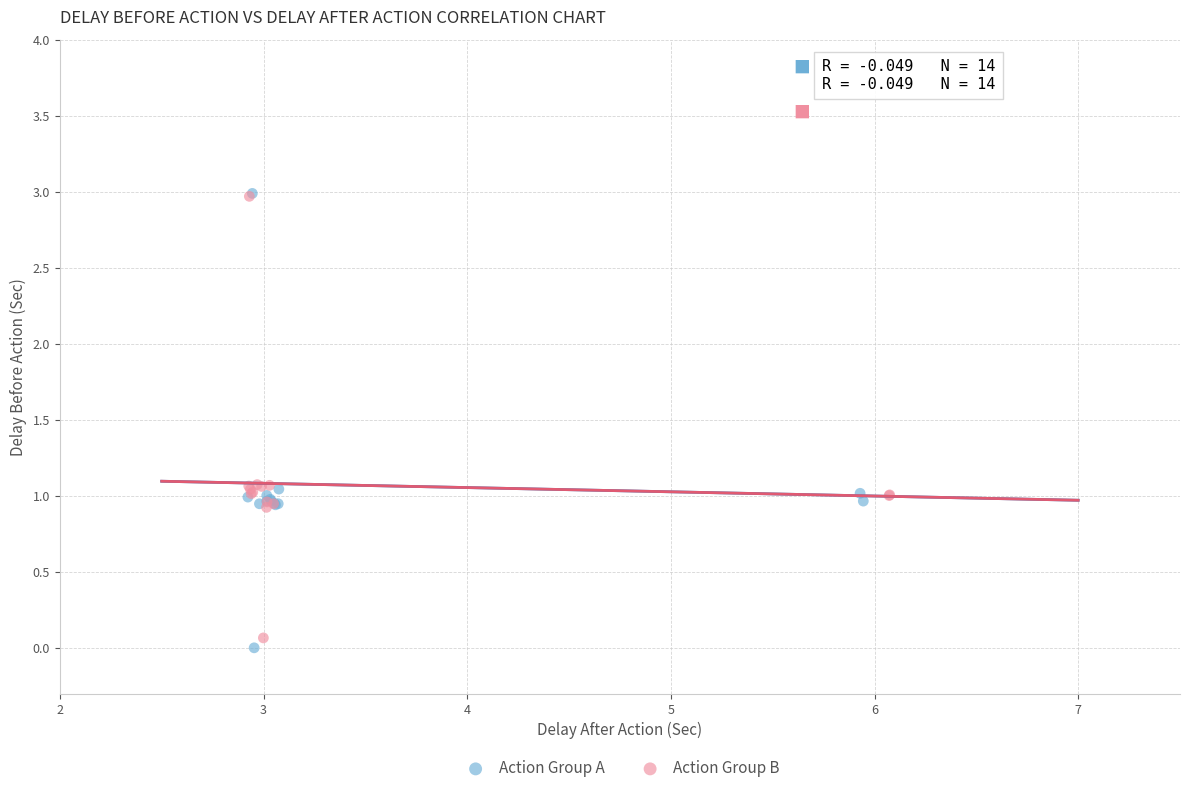

Which series has the largest Y range (max minus min)?

Action Group A